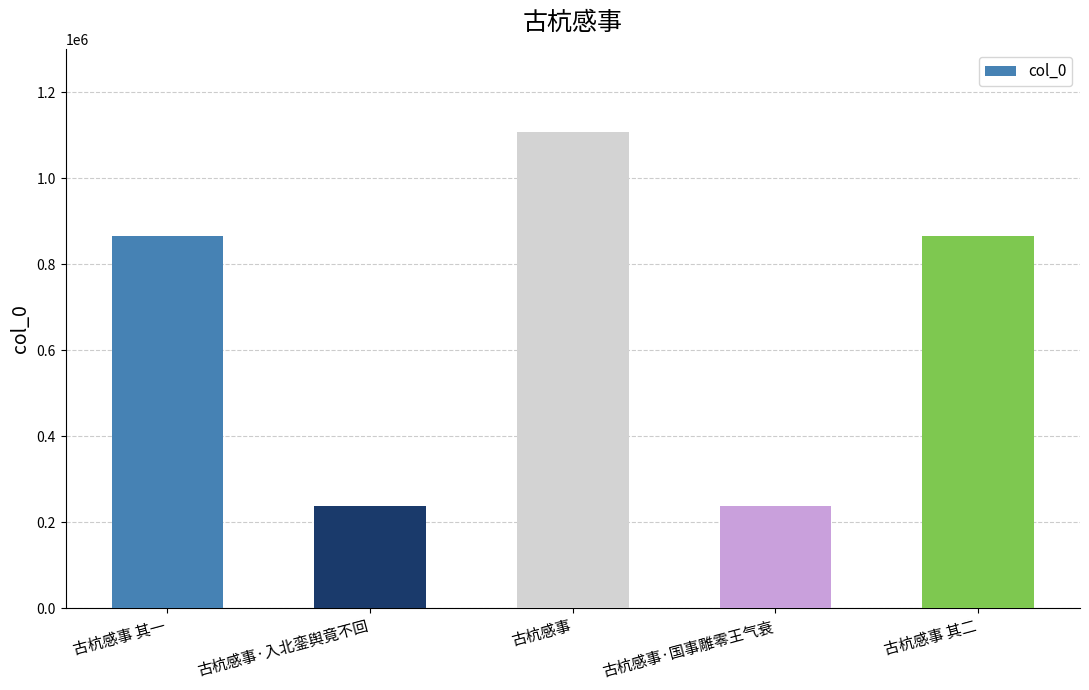

Which has a higher value, 古杭感事 其一 or 古杭感事·入北銮舆竟不回?

古杭感事 其一